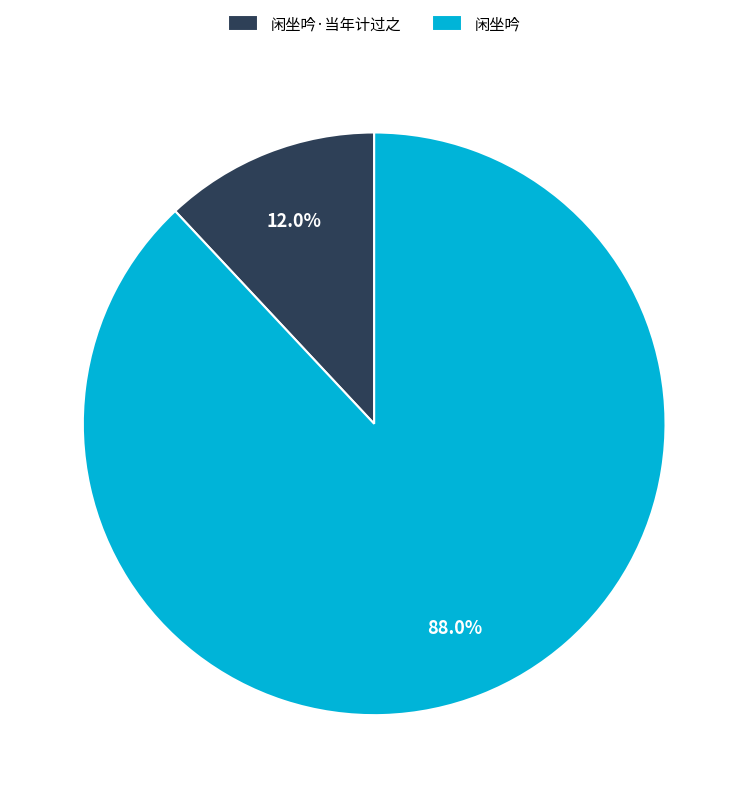

Rank the categories by value from lowest to highest.

闲坐吟·当年计过之, 闲坐吟